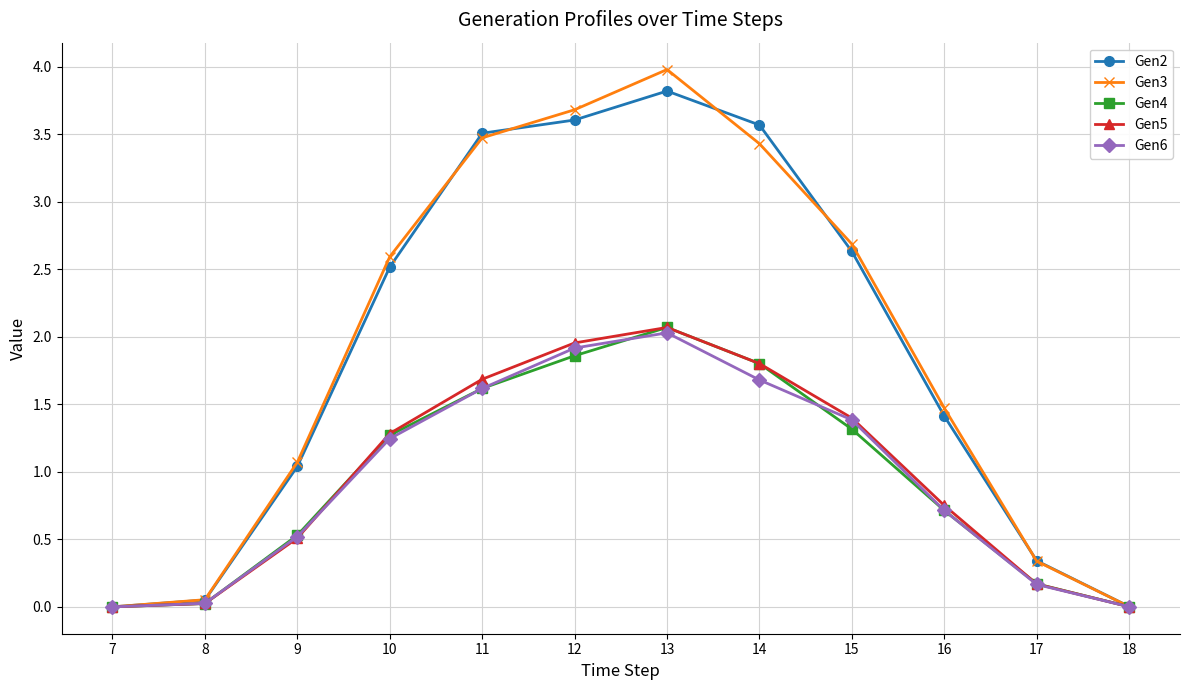

At which category does Gen3 reach its first local peak?

13